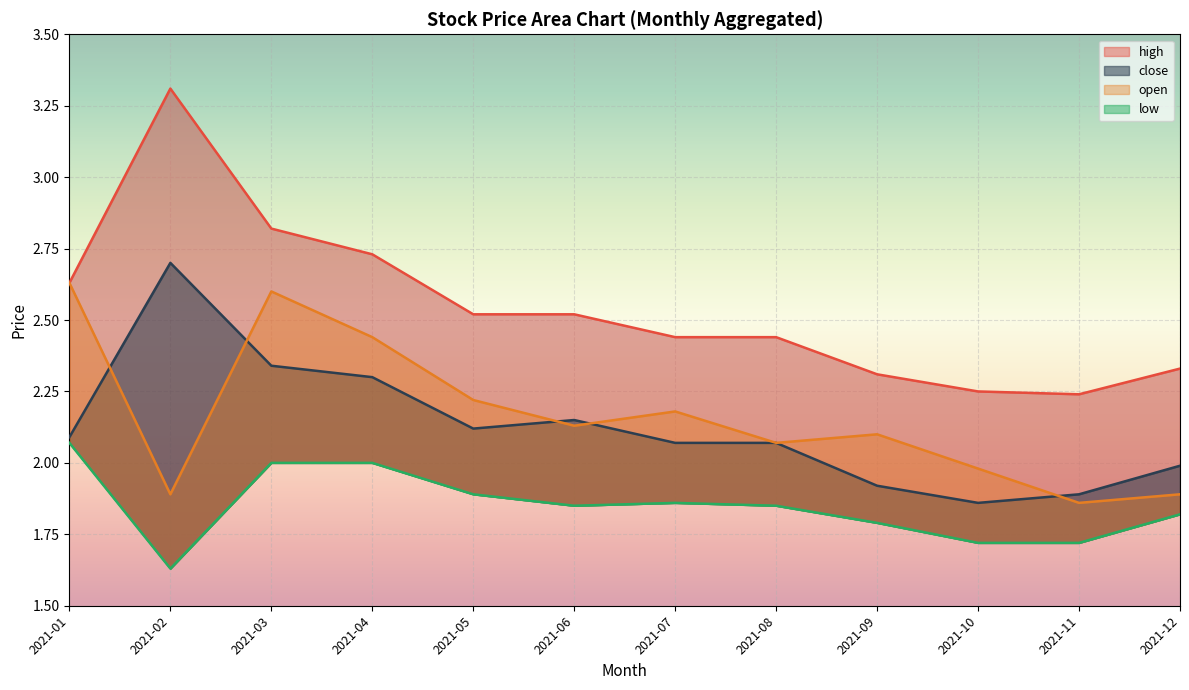

How many lines are shown in the chart?

4